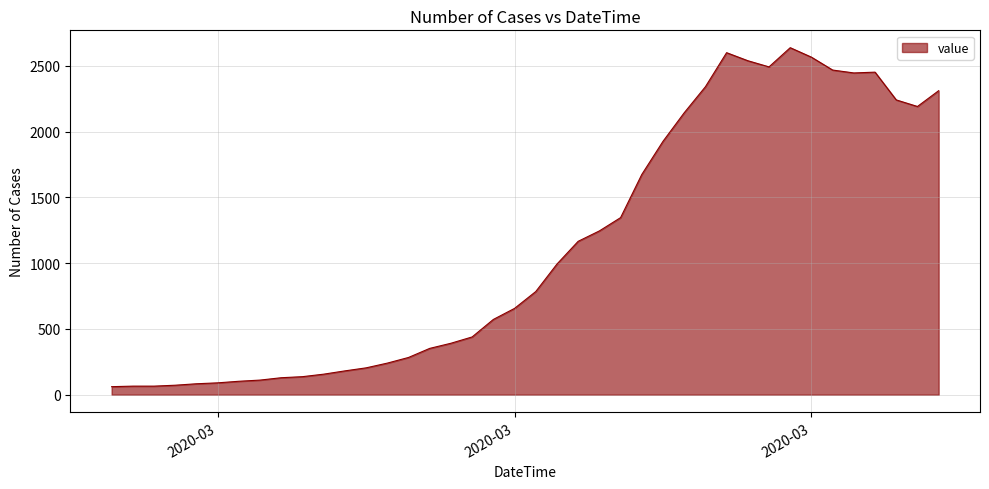

What is the difference between the maximum and minimum values?

2577